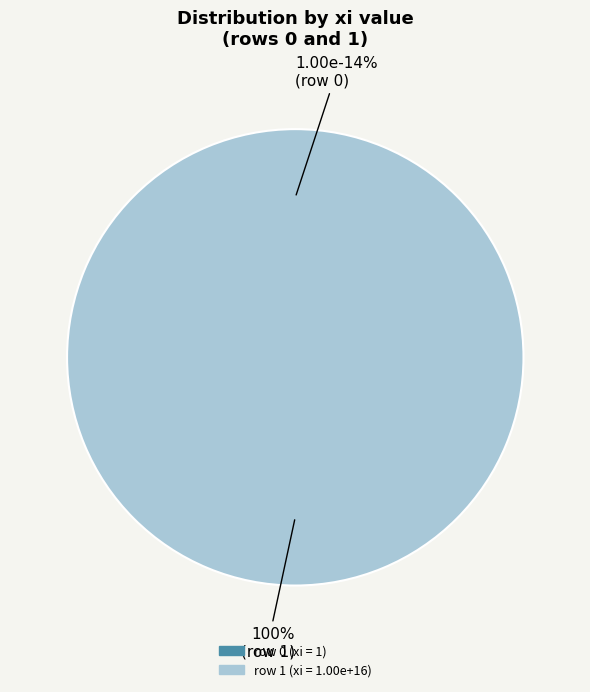

Count the number of slices in the pie.

2